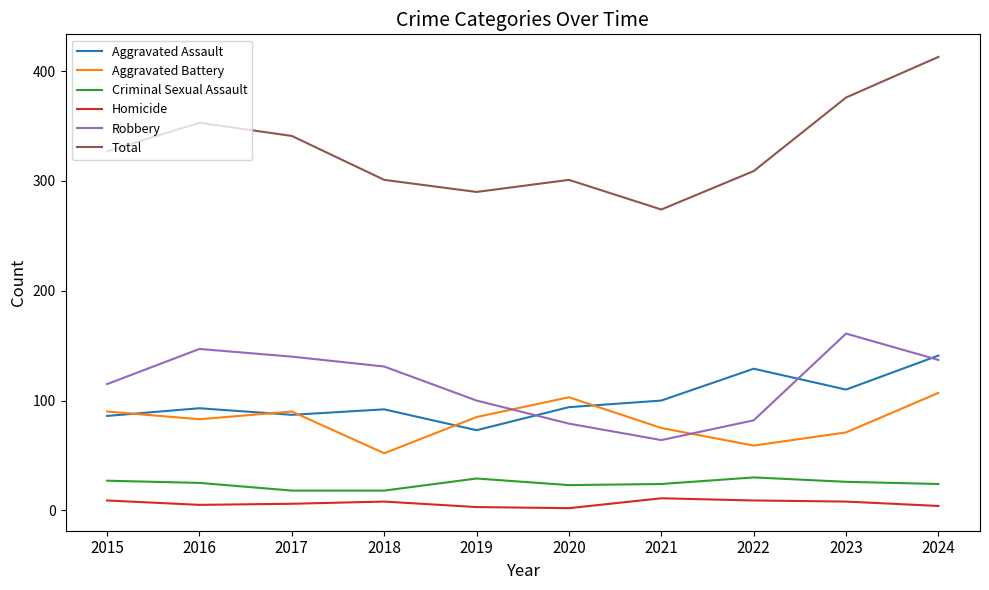

At which category is the sum across all series the highest?

2024